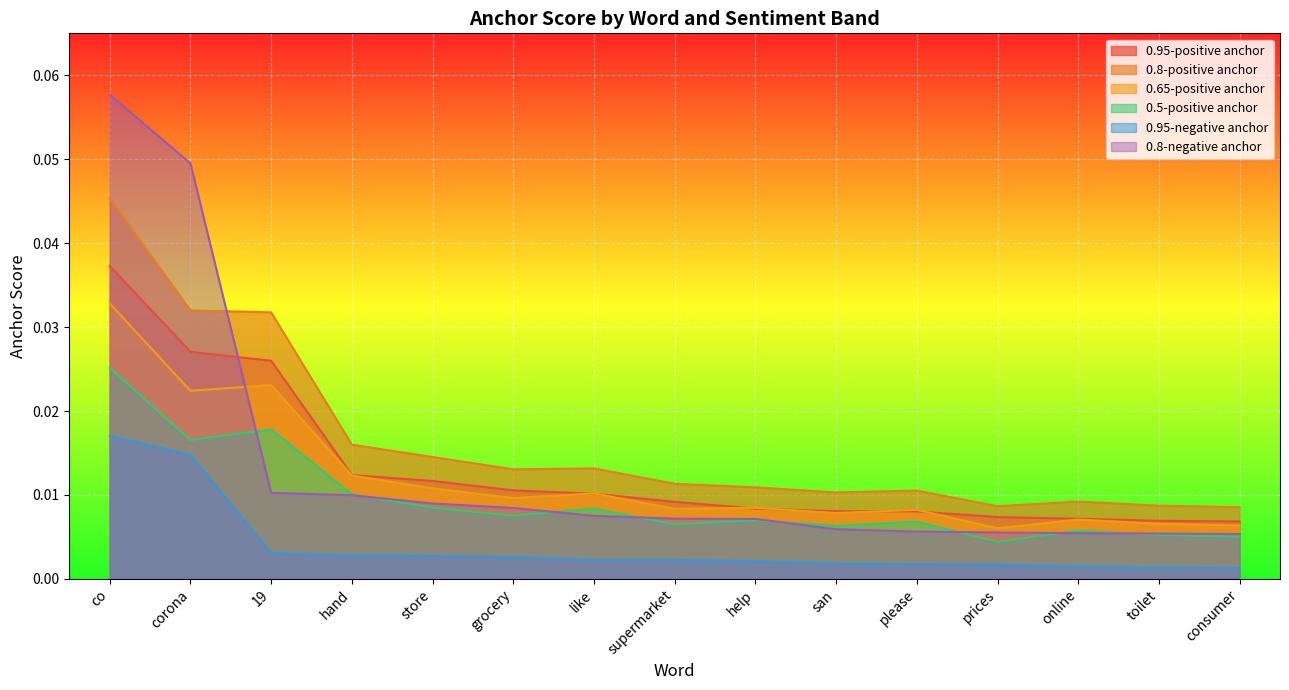

How many interior local valleys does the 0.65-positive anchor series have?

5